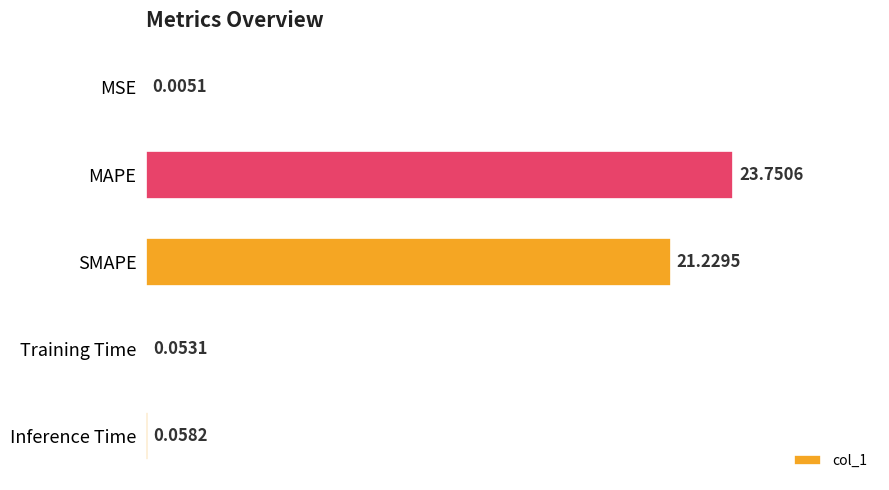

Between MSE and Inference Time, which is larger?

Inference Time